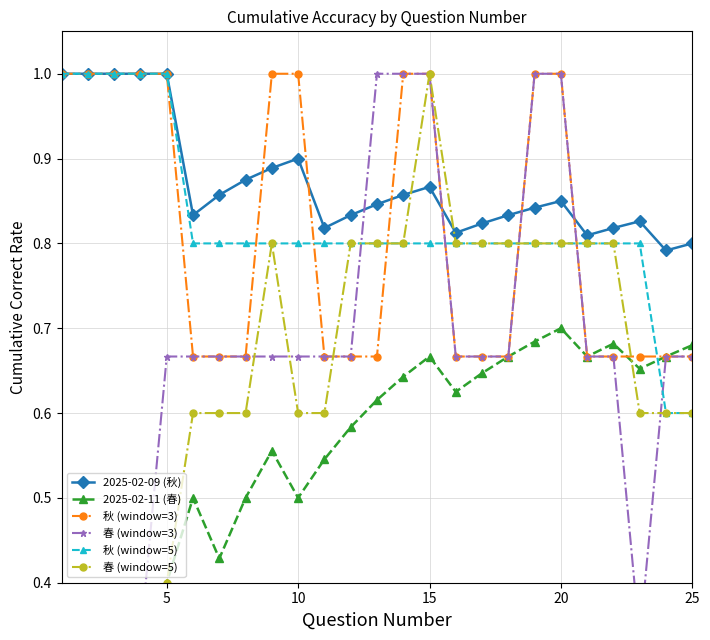

True or false: 2025-02-09 (秋) has a value of 1.3 at 10.

False